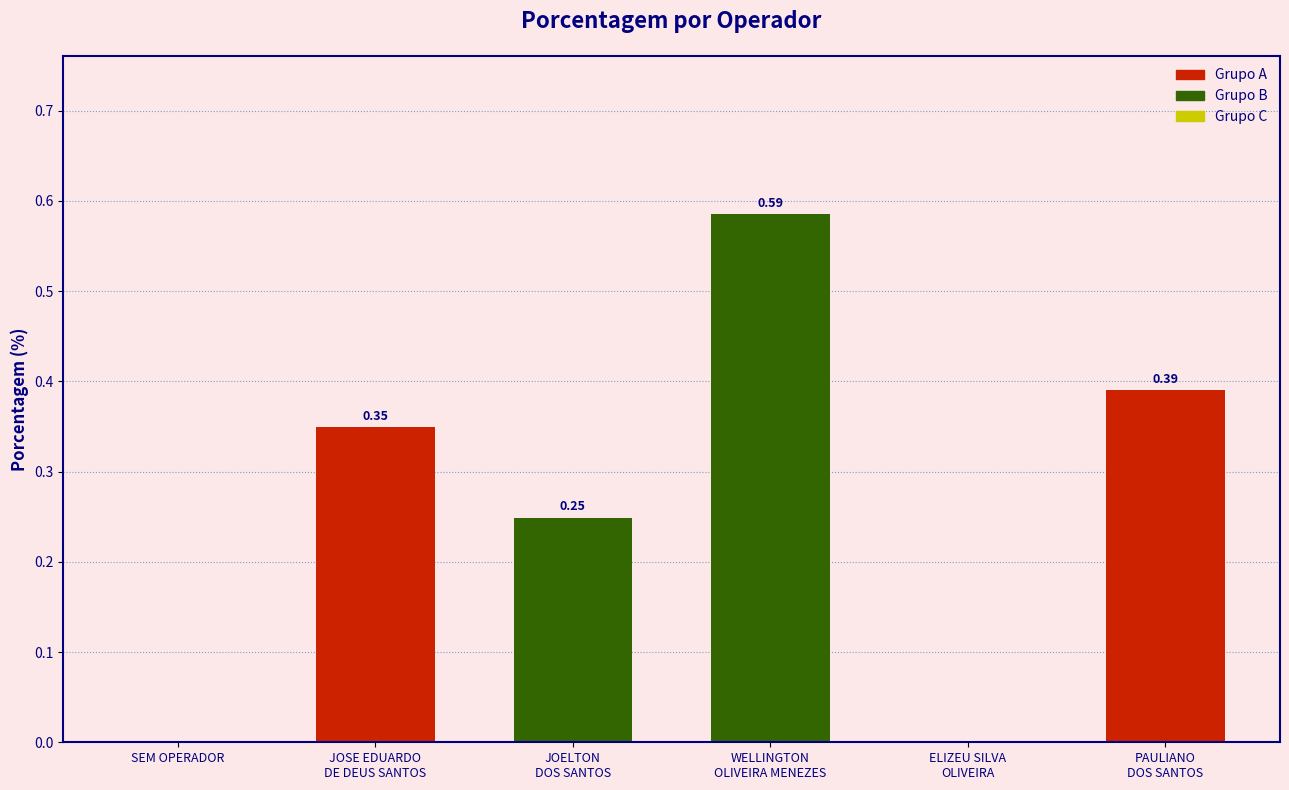

What is the sum of all values?

1.6